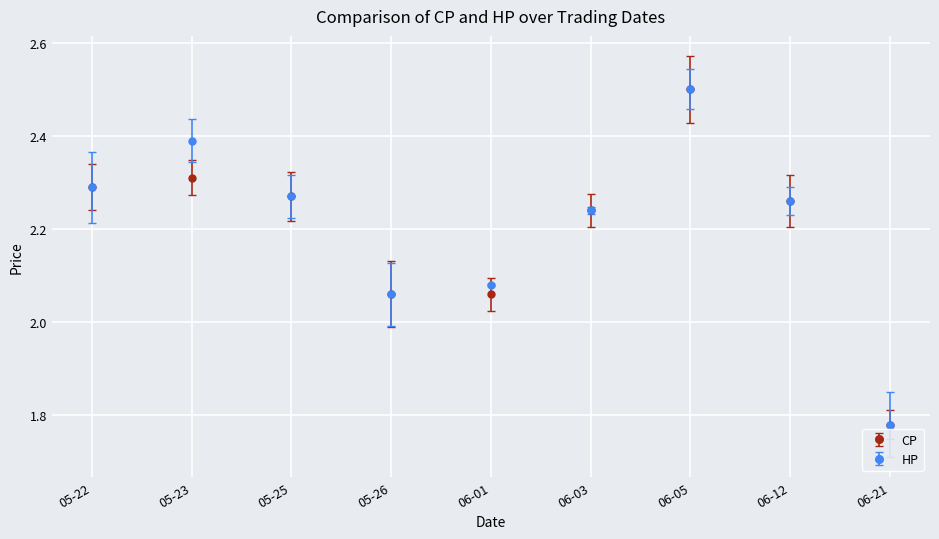

What is the label of the 7th point from the left?

06-05